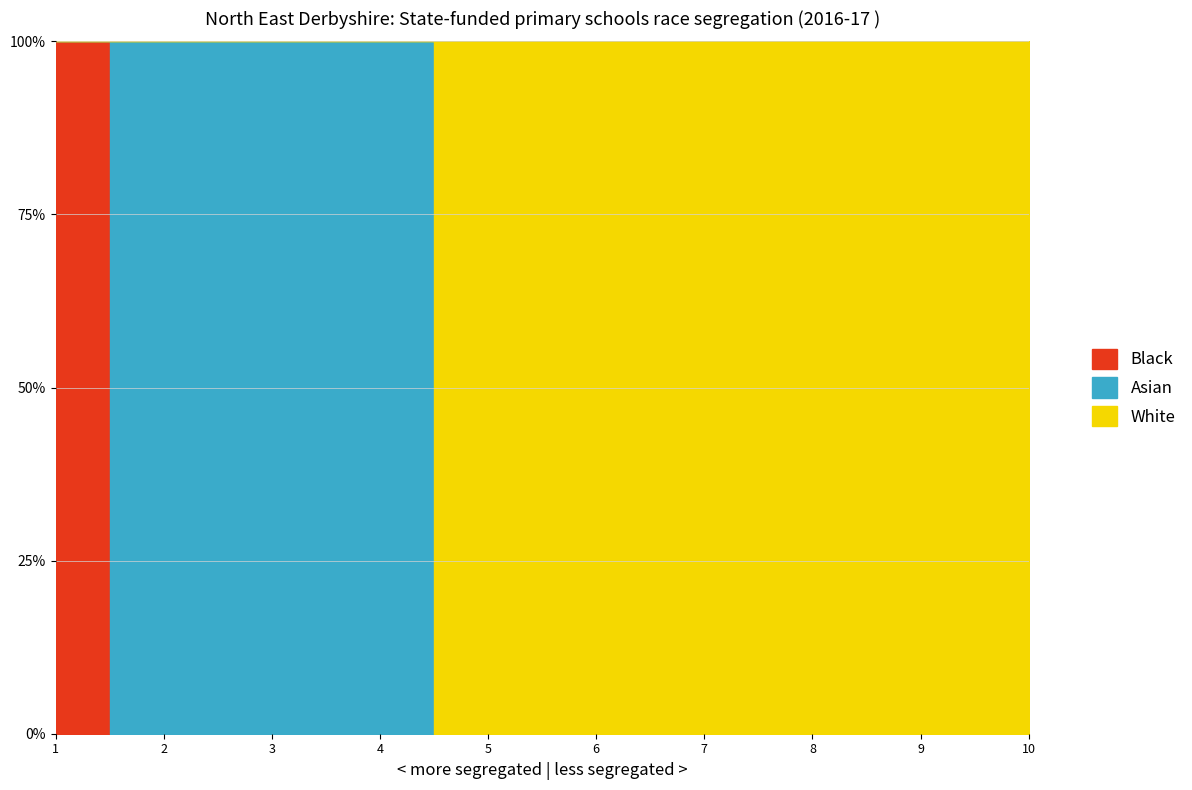

True or false: col_3 and col_1 intersect in this chart.

False